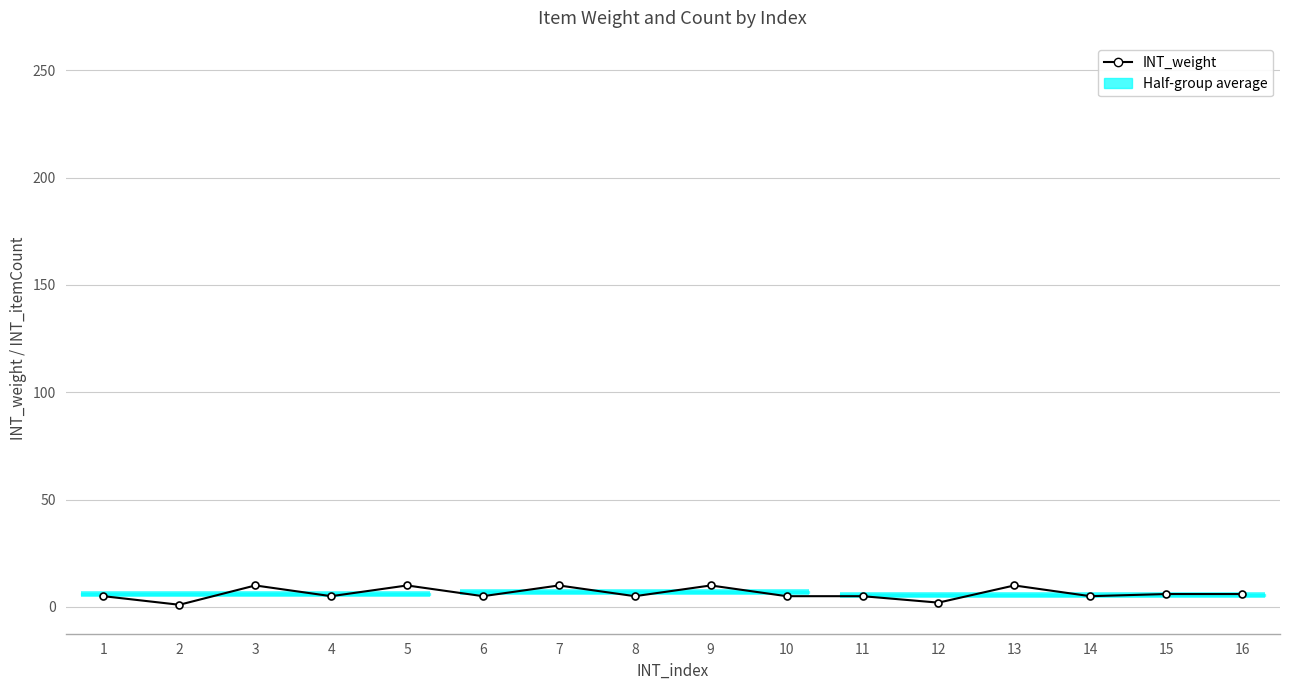

At which label does INT_weight reach its minimum?

2